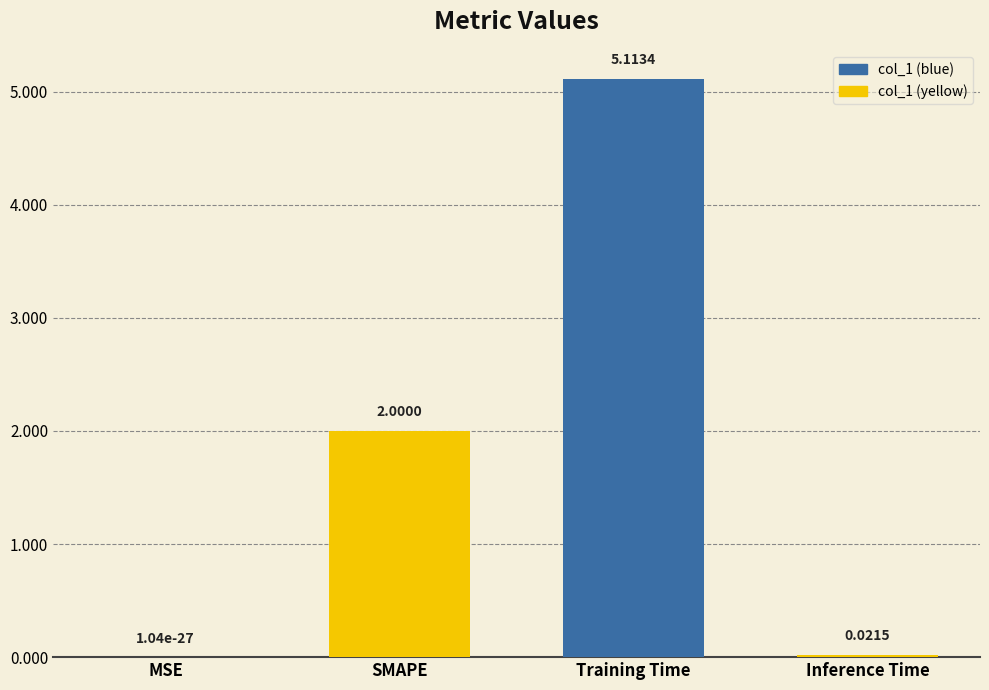

What is the sum of all values?

7.1